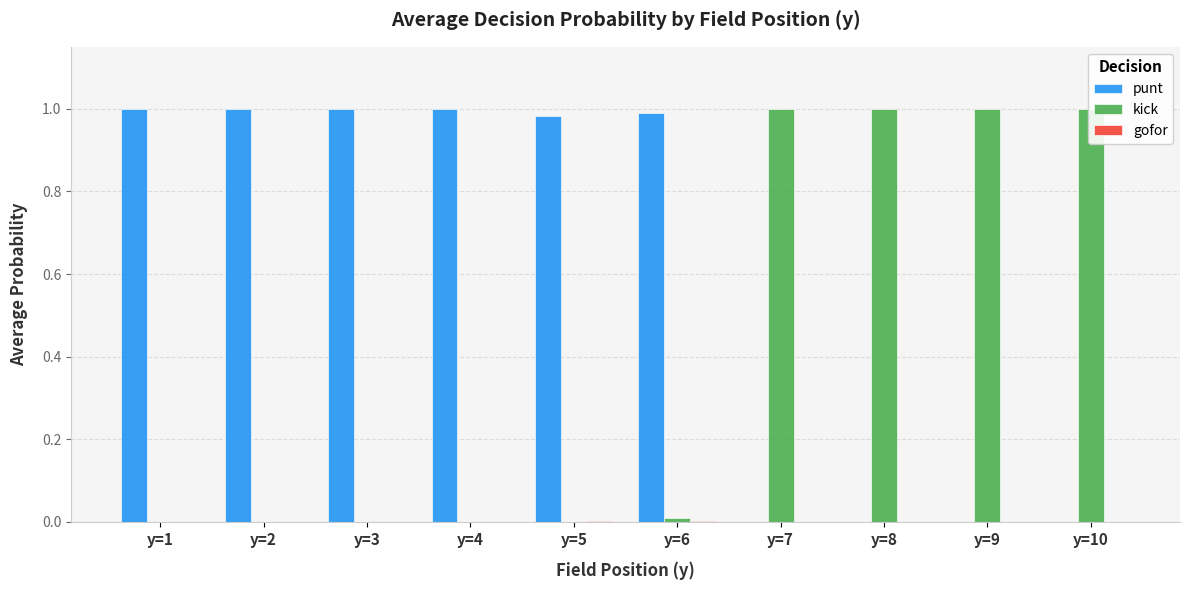

Rank the series by their average value, from lowest to highest.

gofor, kick, punt